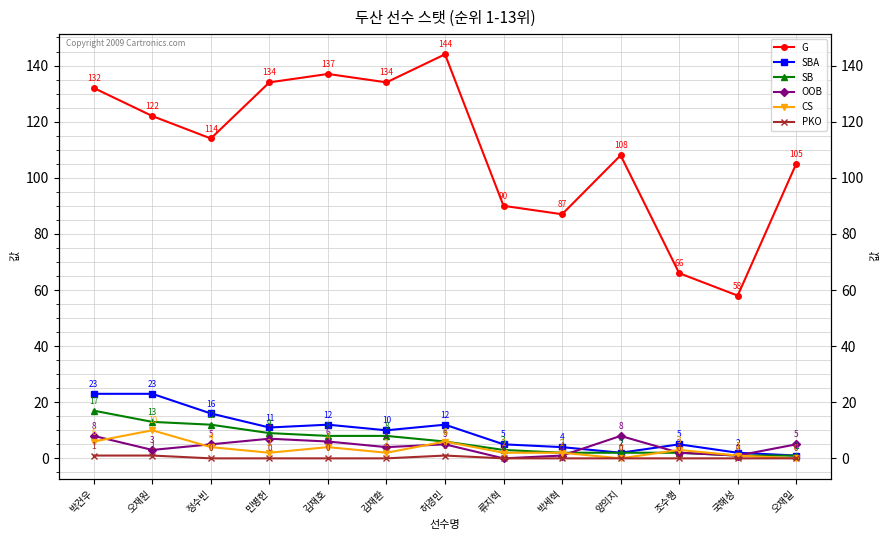

Rank the categories by SBA value from lowest to highest.

오재일, 양의지, 국해성, 박세혁, 류지혁, 조수행, 김재환, 민병헌, 김재호, 허경민, 정수빈, 박건우, 오재원